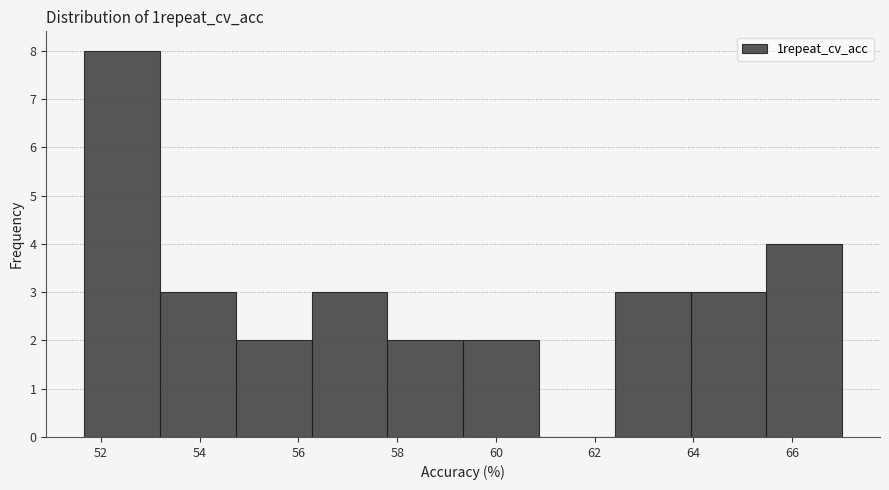

Over which range of the x-axis is the bar tallest?

51.6 to 53.2